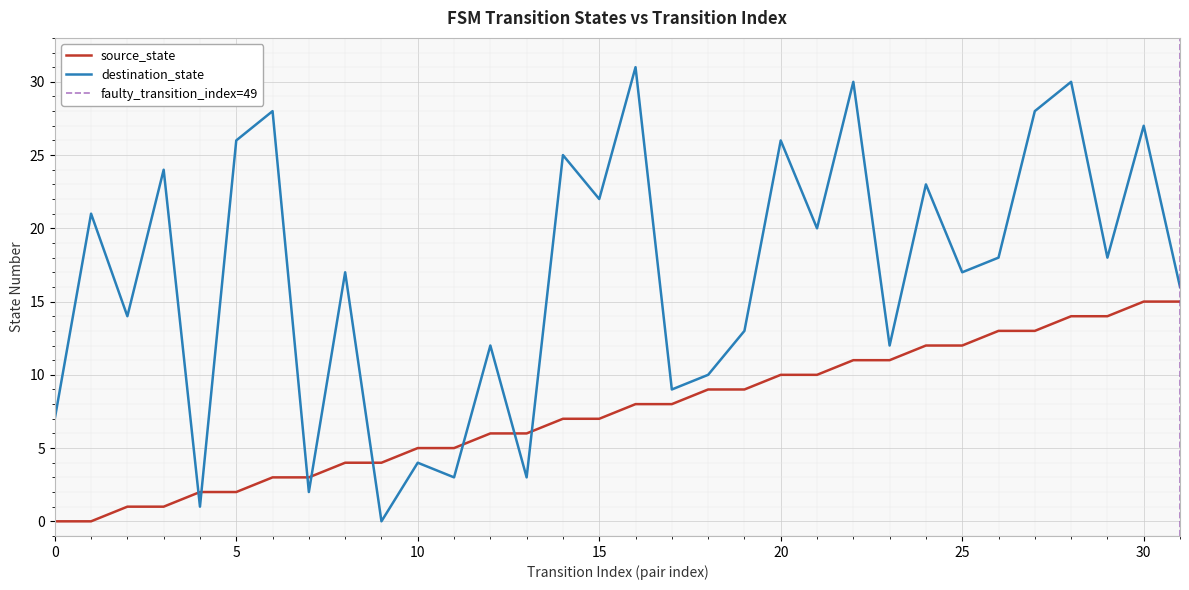

Which series changed the most between 22 and 30?

source_state